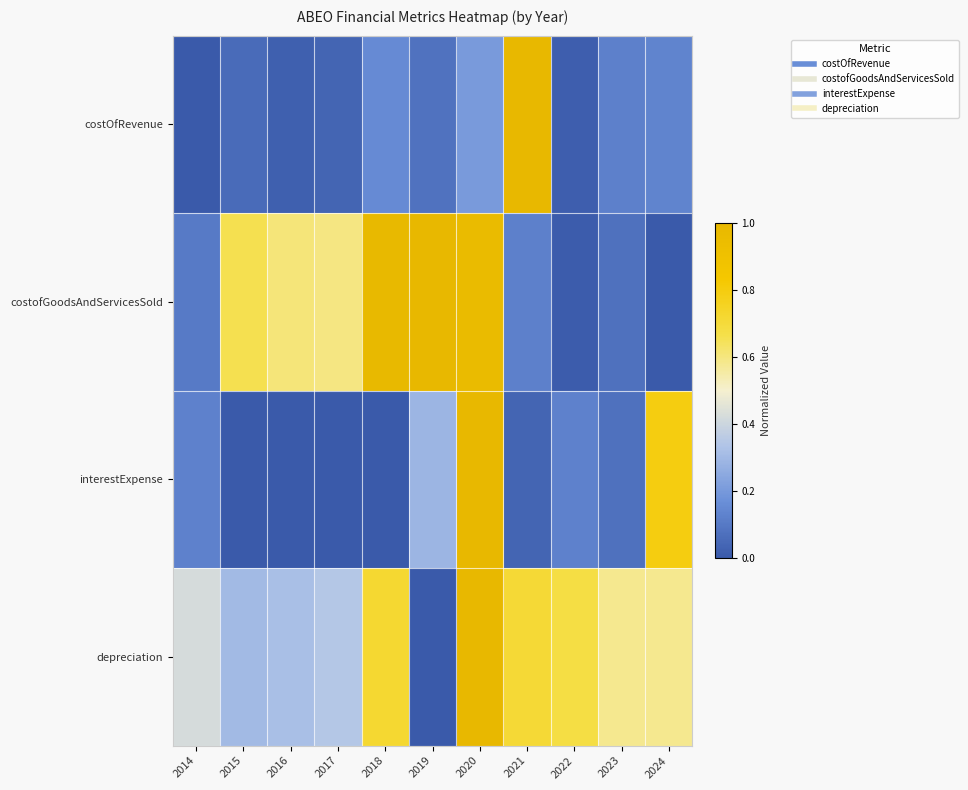

Reading left to right, extract all data points from this chart.

costOfRevenue: 2014=0.0	2015=0.1	2016=0.0	2017=0.0	2018=0.2	2019=0.1	2020=0.2	2021=1.0	2022=0.0	2023=0.1	2024=0.1
costofGoodsAndServicesSold: 2014=0.1	2015=0.7	2016=0.6	2017=0.6	2018=1.0	2019=1.0	2020=1.0	2021=0.1	2022=0.0	2023=0.1	2024=0.0
interestExpense: 2014=0.1	2015=0.0	2016=0.0	2017=0.0	2018=0.0	2019=0.3	2020=1.0	2021=0.0	2022=0.1	2023=0.1	2024=0.8
depreciation: 2014=0.4	2015=0.3	2016=0.3	2017=0.3	2018=0.7	2019=0.0	2020=1.0	2021=0.7	2022=0.7	2023=0.6	2024=0.6